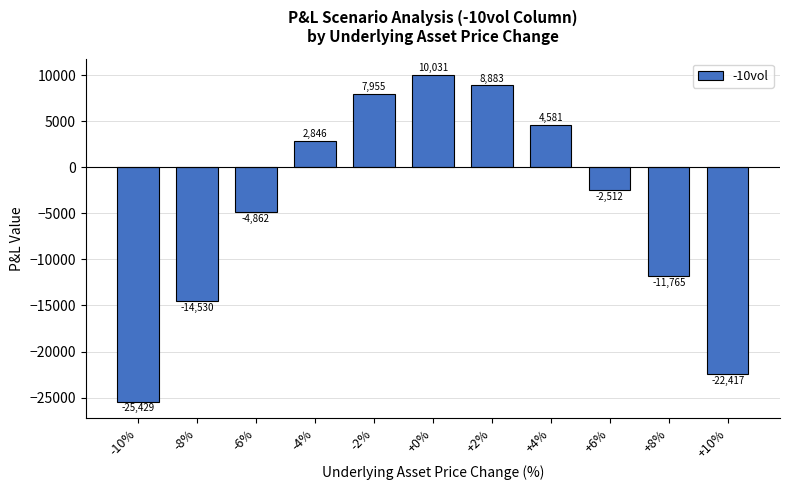

What value does the data have at -10%?

-25429.3